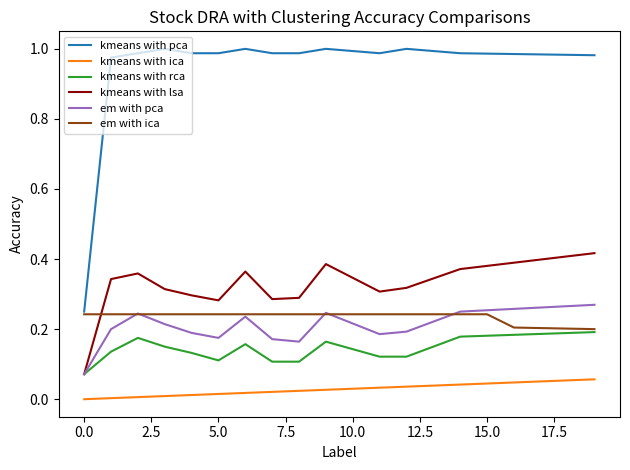

How many lines are shown in the chart?

6